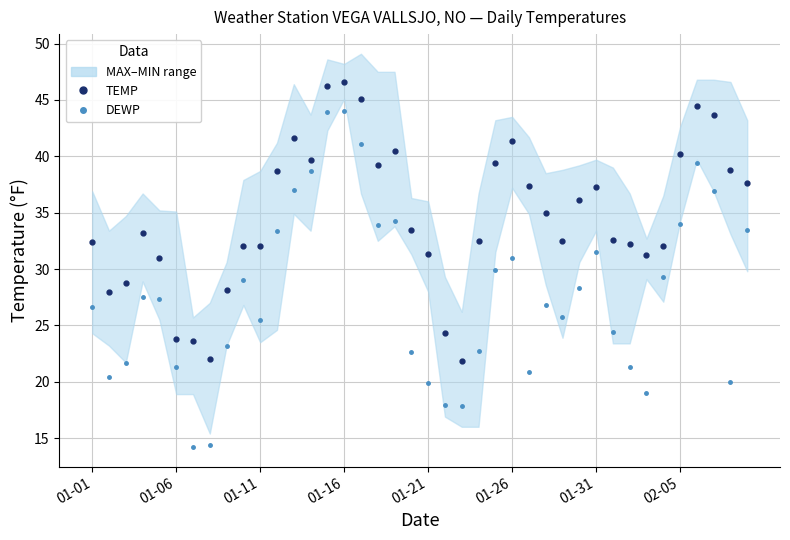

Which series has the largest total across all categories?

TEMP